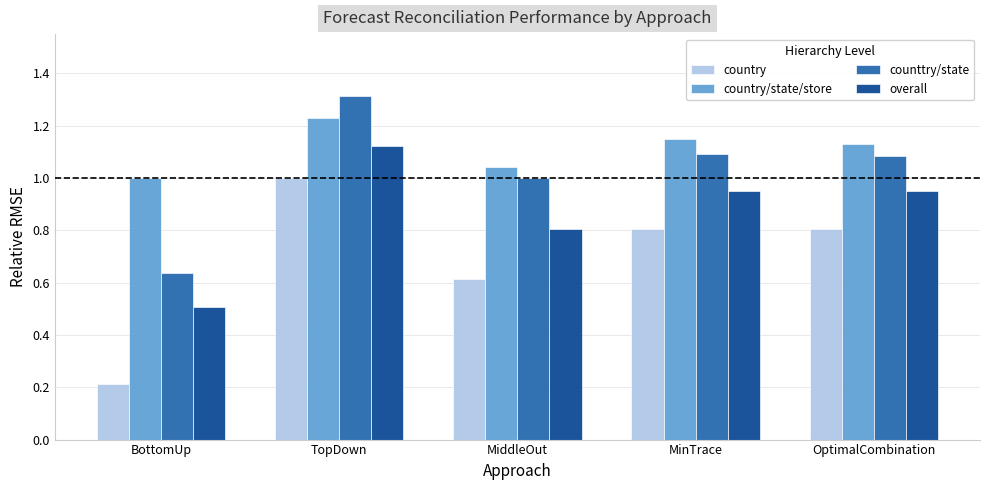

The country series shows 0.2 at BottomUp. True or false?

True